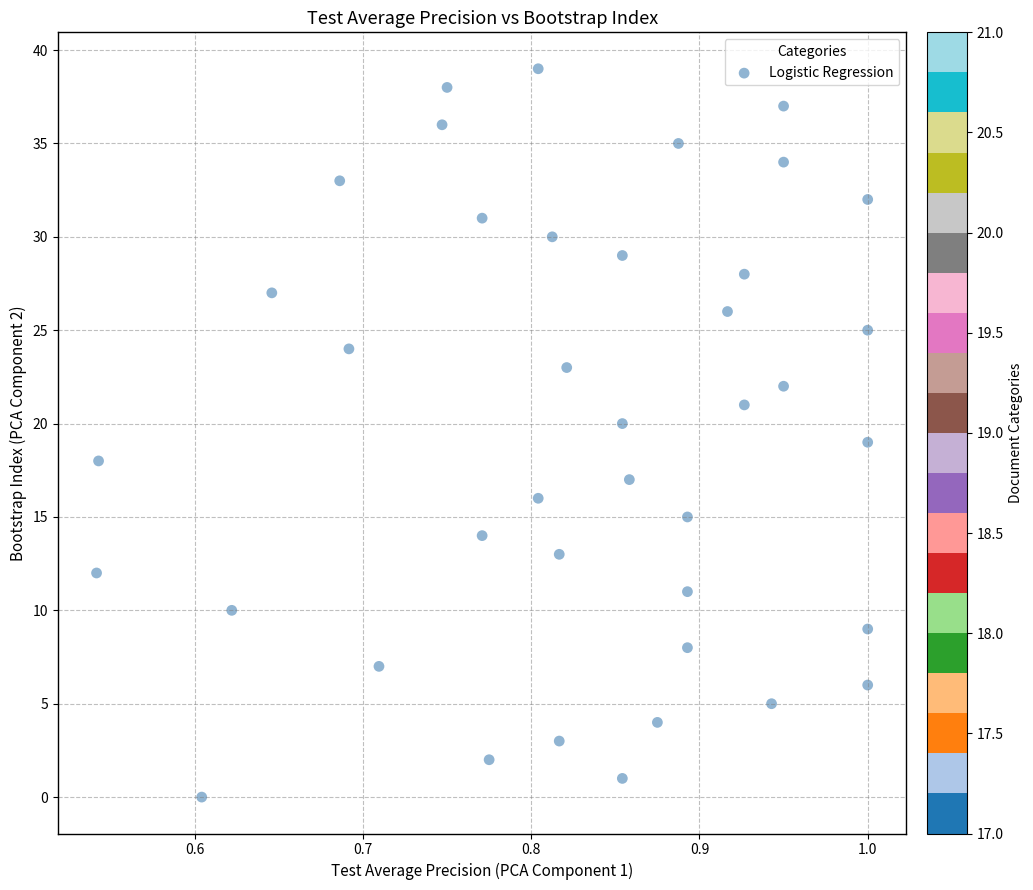

What is the range of Y values (max minus min)?

39